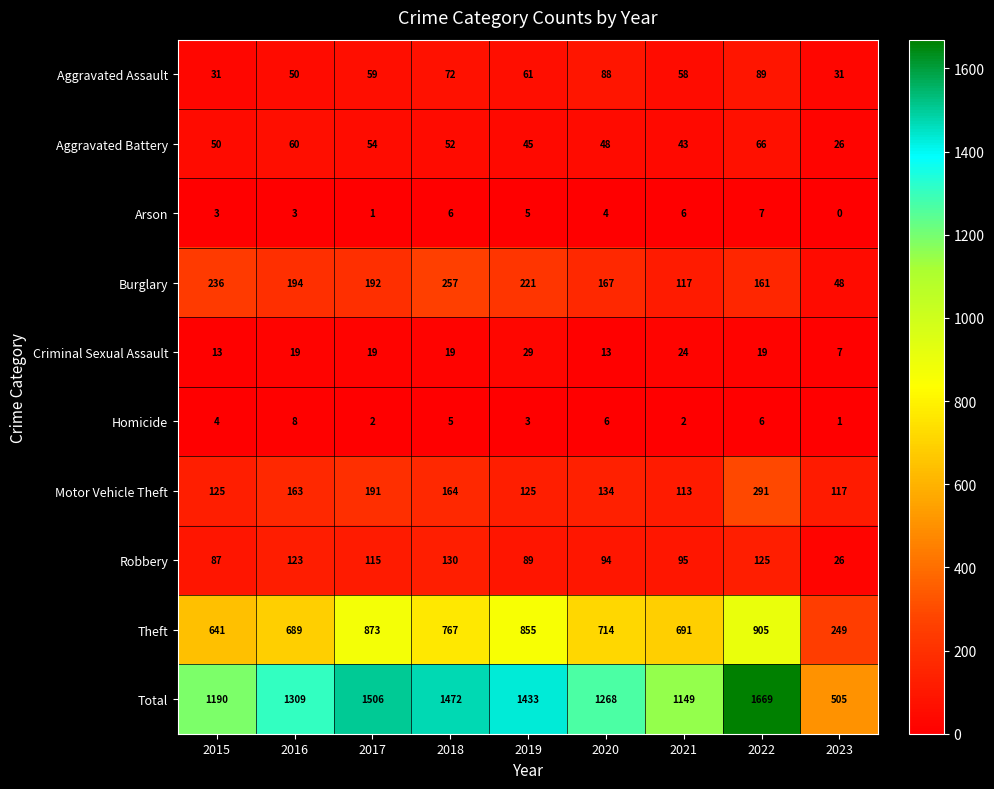

Rank the series by their maximum value, from lowest to highest.

Arson, Homicide, Criminal Sexual Assault, Aggravated Battery, Aggravated Assault, Robbery, Burglary, Motor Vehicle Theft, Theft, Total